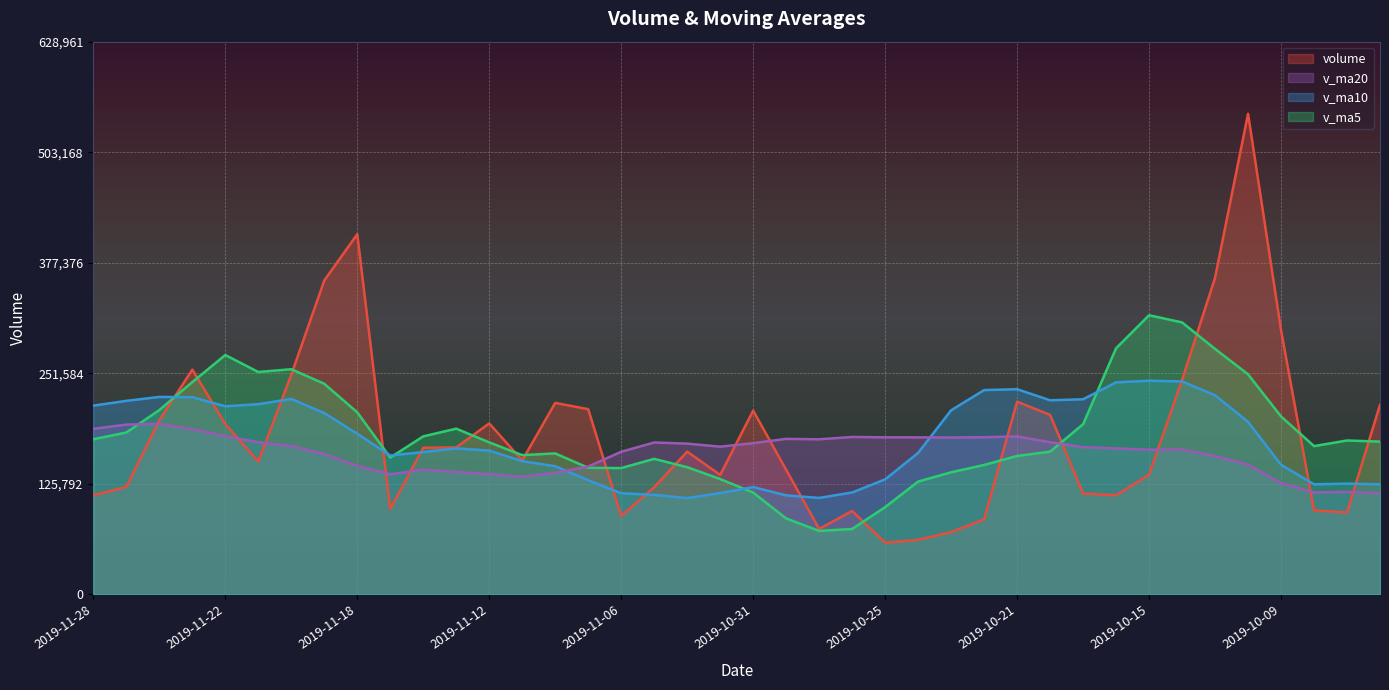

At which category is the sum across all series the highest?

2019-10-10